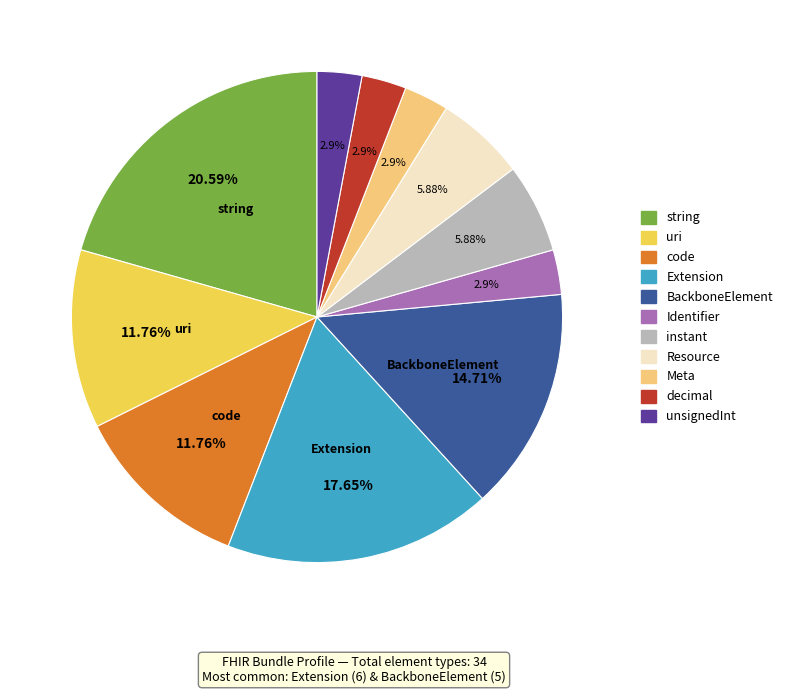

What is the ratio of the value at code to the value at BackboneElement?

0.8